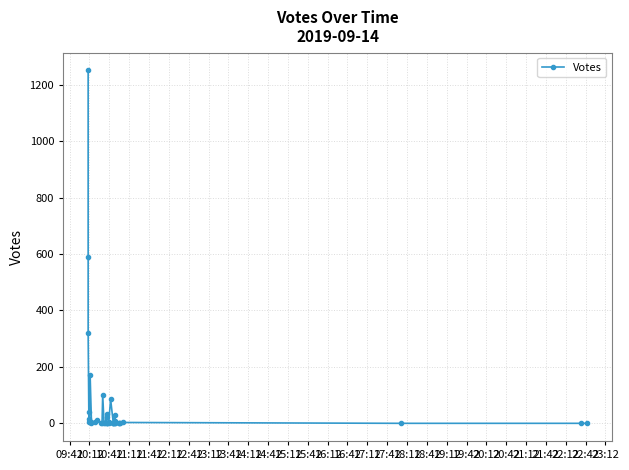

What is the maximum value shown in the chart?

1251